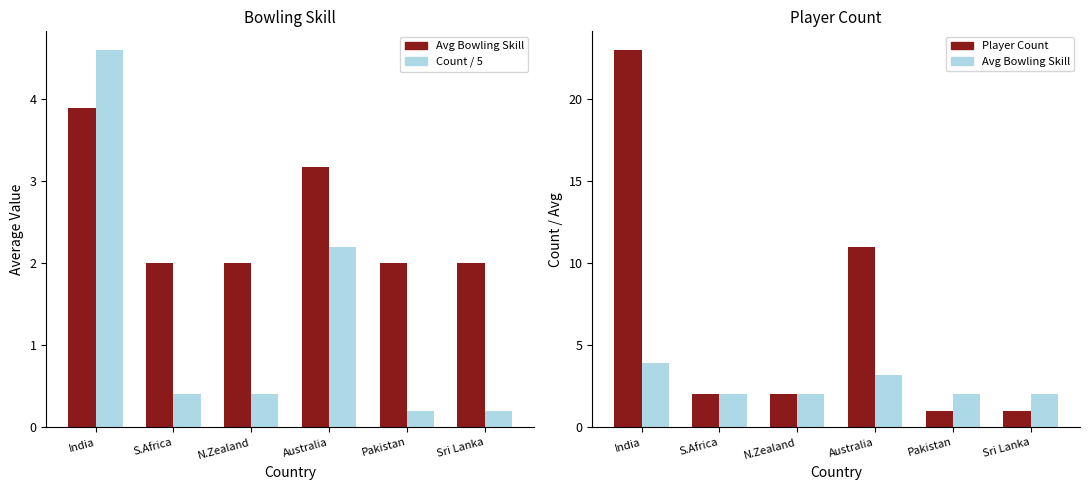

List the labels in order of Count/5 value, smallest first.

Pakistan, Sri Lanka, S.Africa, N.Zealand, Australia, India